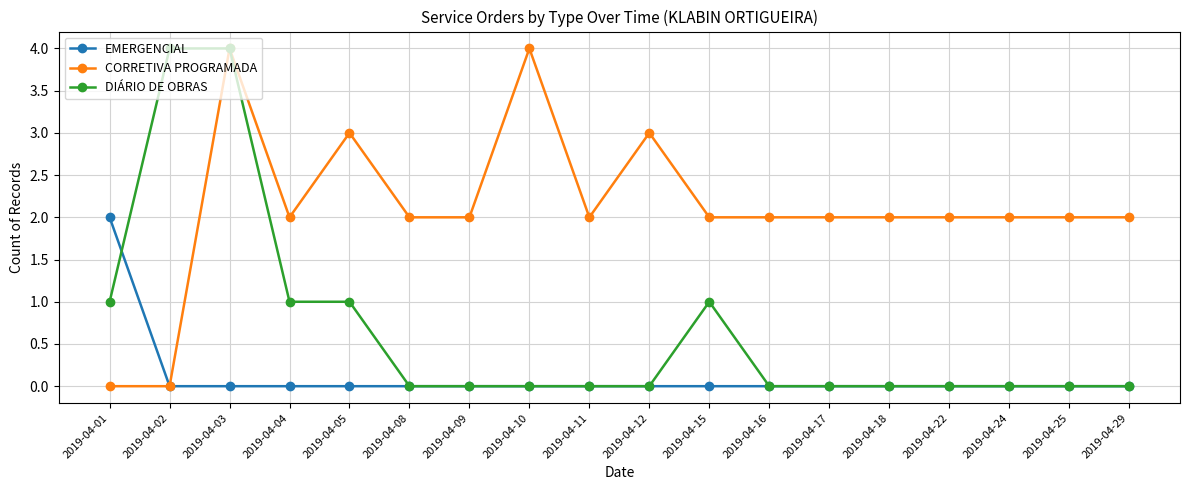

Which series has the largest total across all categories?

CORRETIVA PROGRAMADA